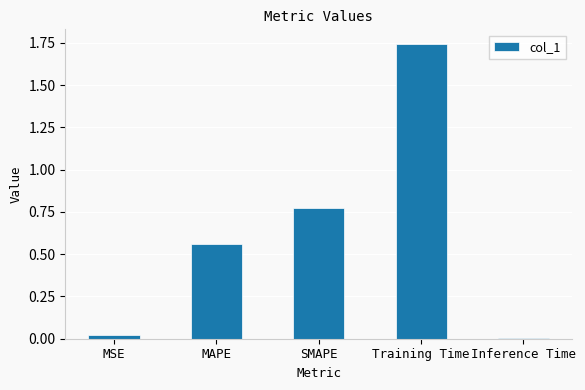

The value at MAPE is 0.8. True or false?

False